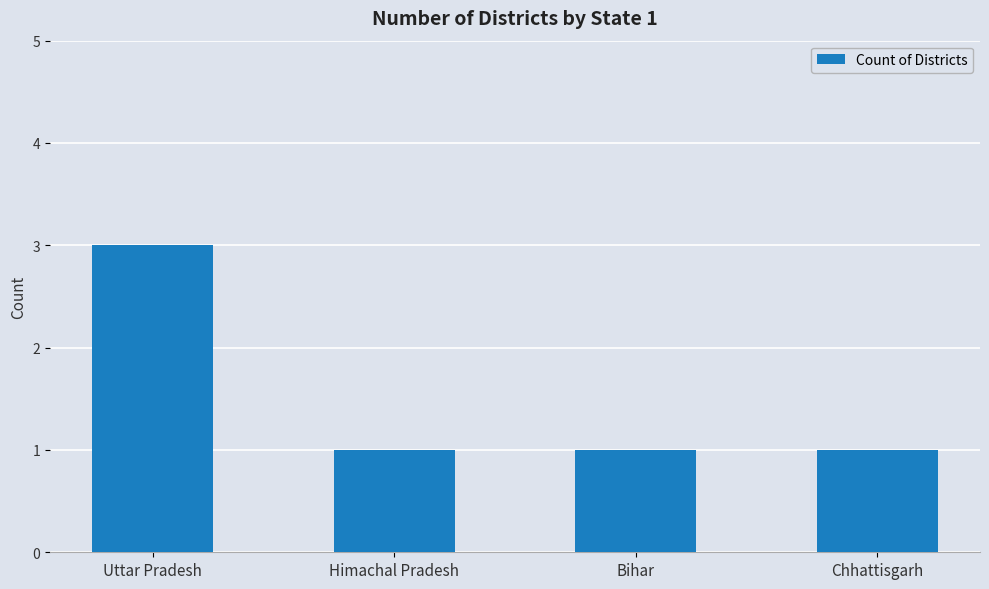

Is it true that the value at Uttar Pradesh is 3?

True